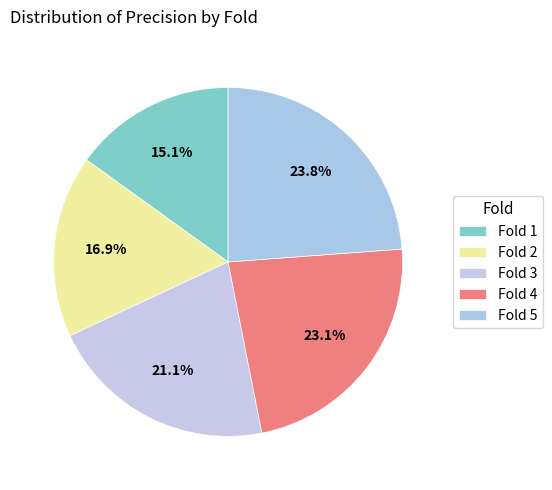

To the nearest percent, what percentage of the pie is Fold 1?

15%